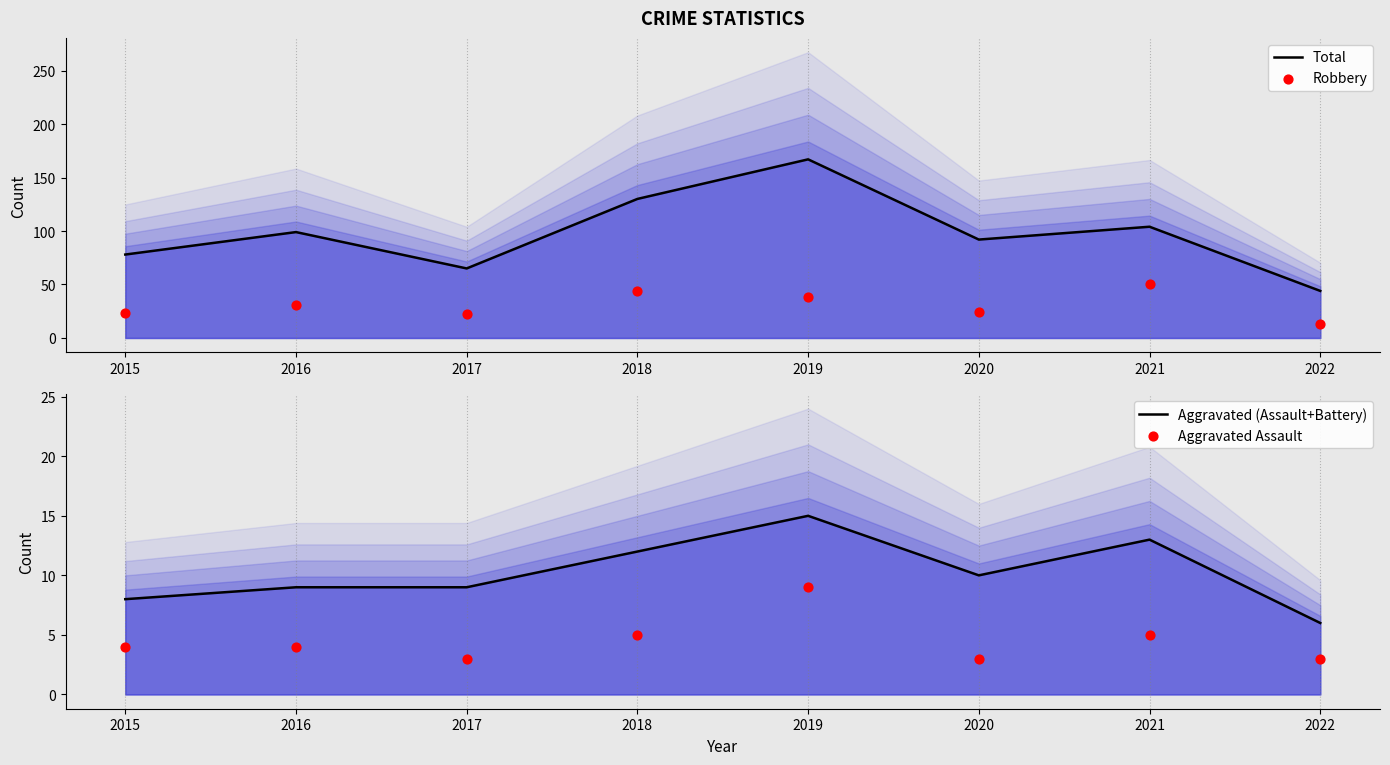

At how many categories does at least one series exceed 133?

1